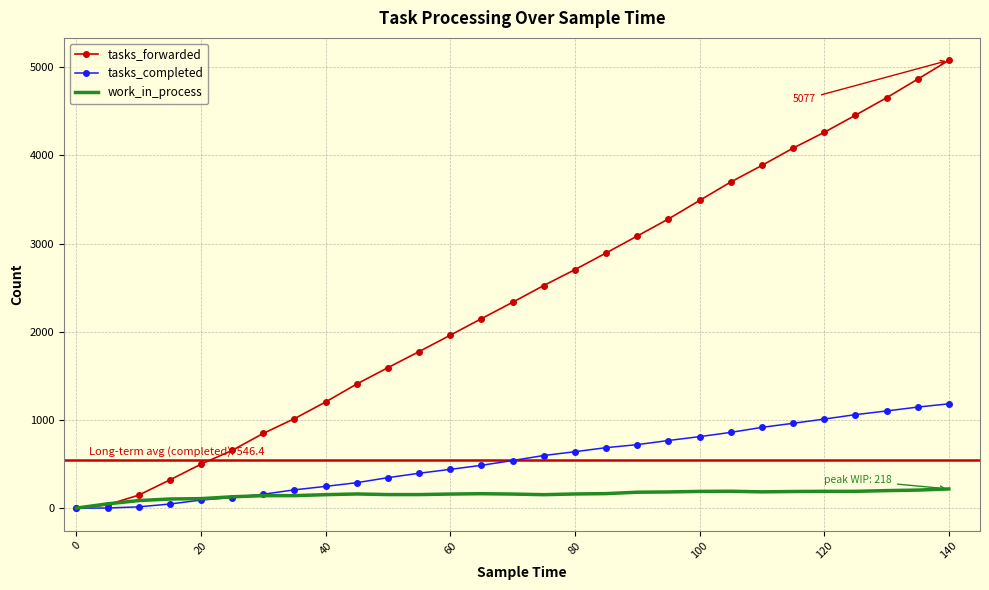

Which series has the largest total across all categories?

tasks_forwarded